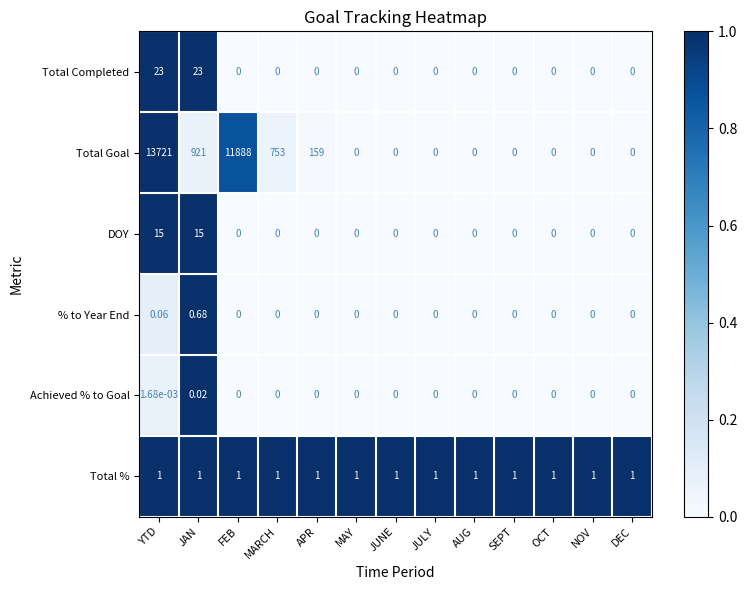

Rank the series by their maximum value, from highest to lowest.

Total Goal, Total Completed, DOY, Total %, % to Year End, Achieved % to Goal